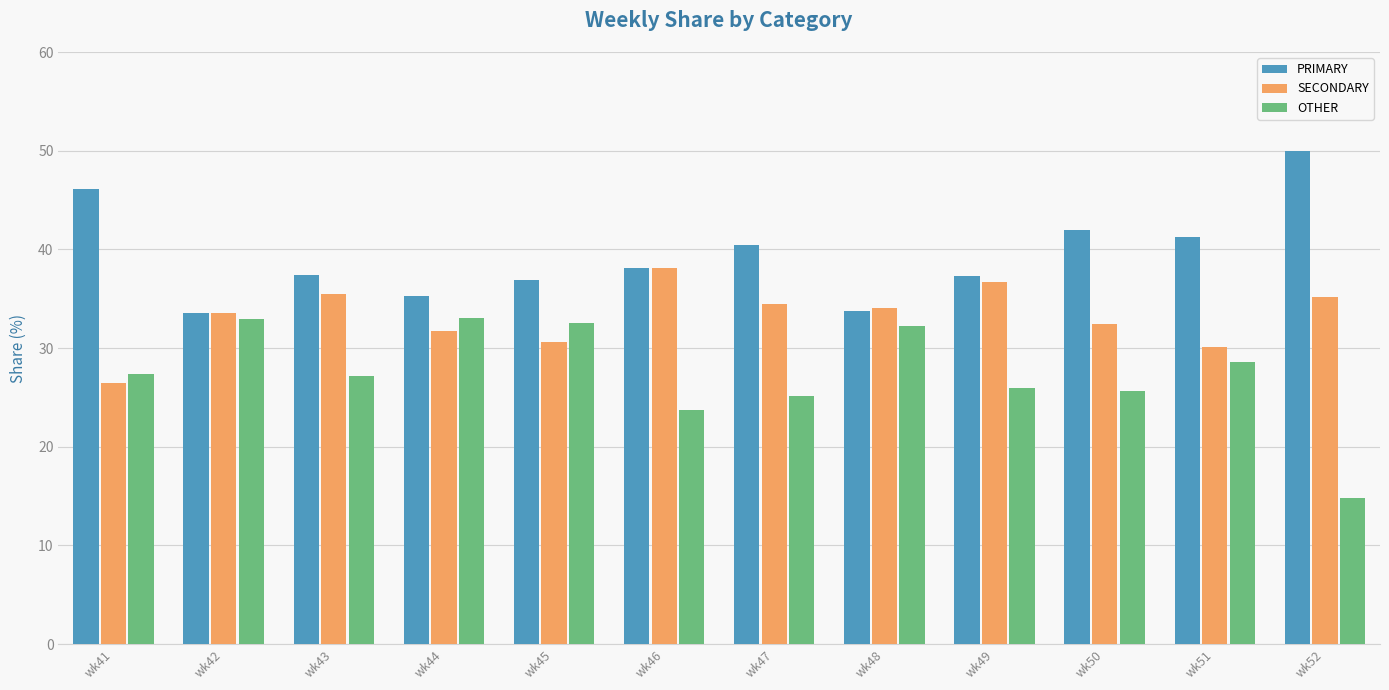

Which category has the lowest value in the SECONDARY series?

wk41